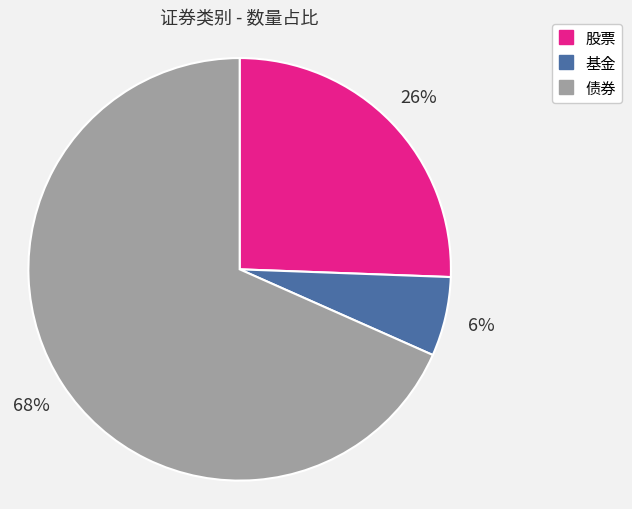

Rank the categories by value from highest to lowest.

债券, 股票, 基金